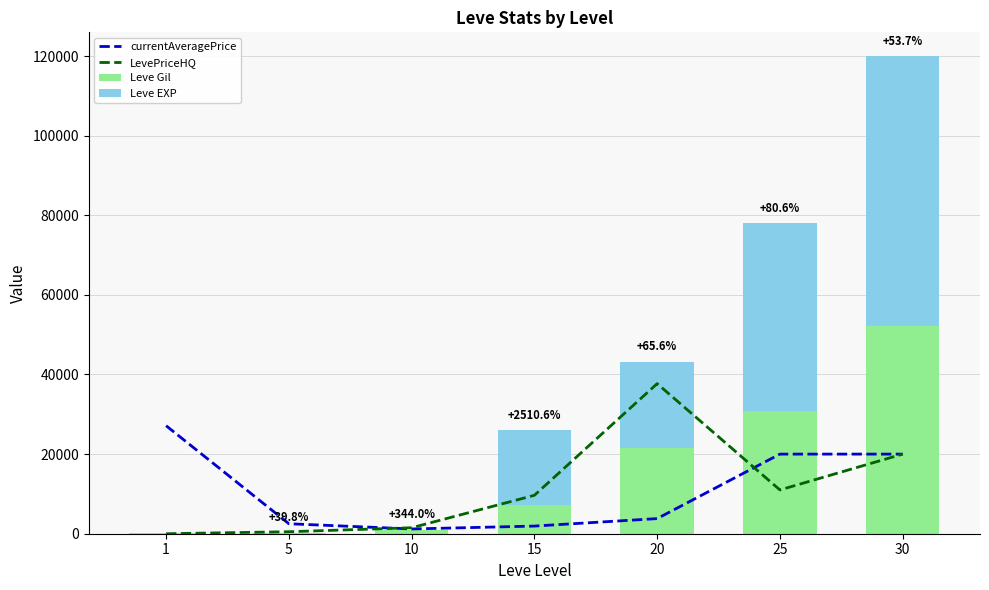

Reading right to left, what are all the values shown in this chart?

currentAveragePrice: 19999	19999	3799	1921	1195	2507	27128
LevePriceHQ: 19999	11000	37699	9650	1500	500	0
Leve Gil: 52220	30820	21600	7170	990	220	160
Leve EXP: 67730	47200	21600	18910	9	5	1